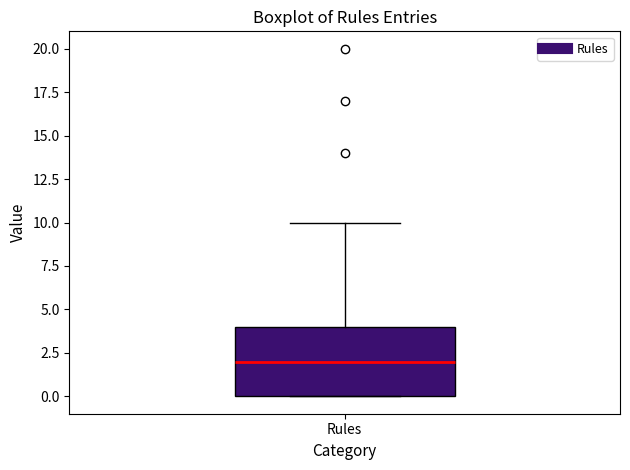

Where is the lower edge of the box for Rules on the y-axis? The values are not printed on the chart, so give them approximately, as read against the axis.

0